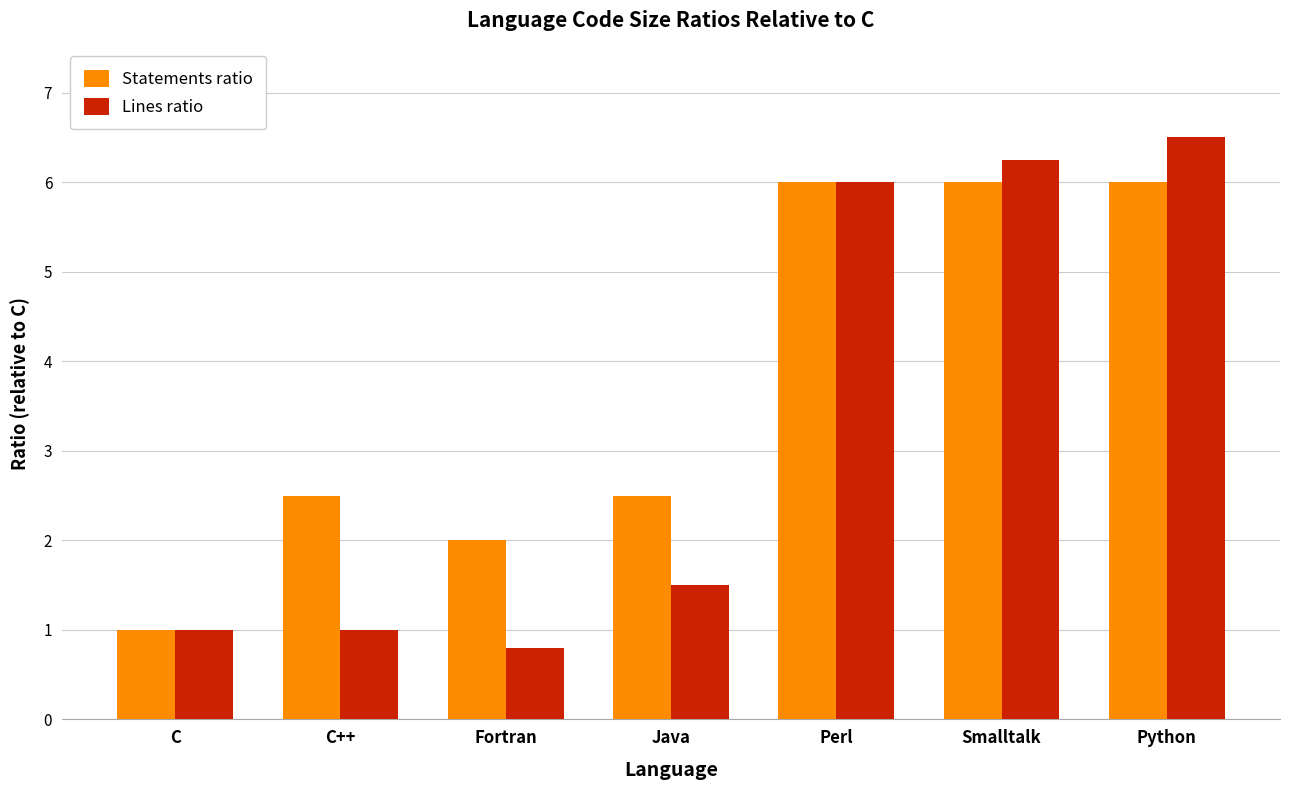

At which label is Lines ratio closest to 3?

Java